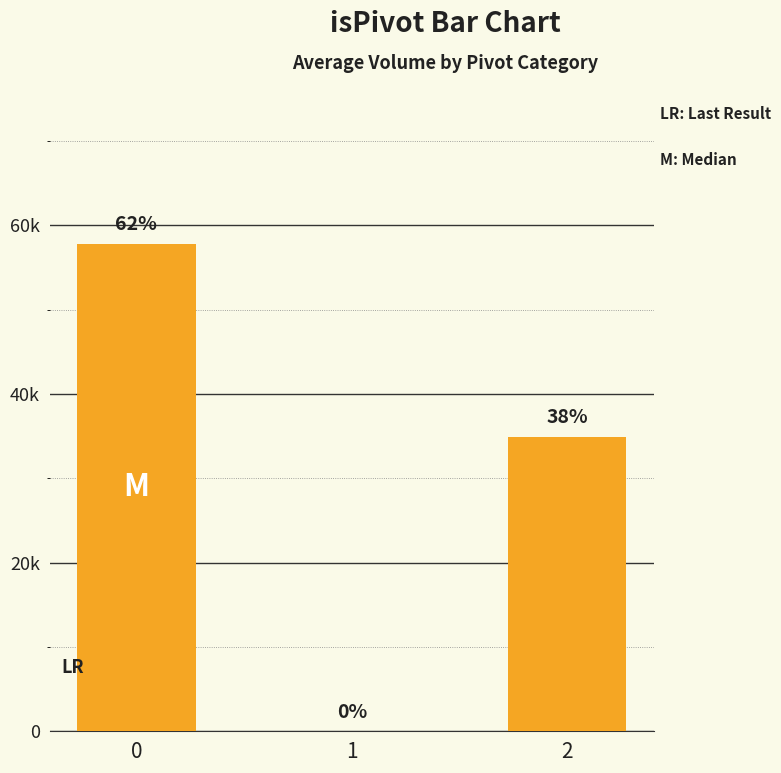

Are the bars horizontal?

No